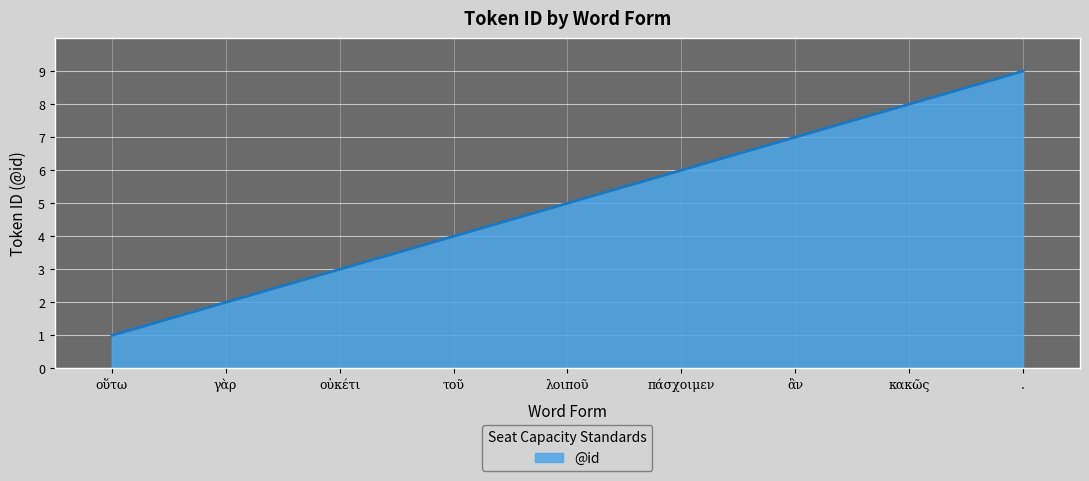

What is the difference between the values at τοῦ and γὰρ?

2